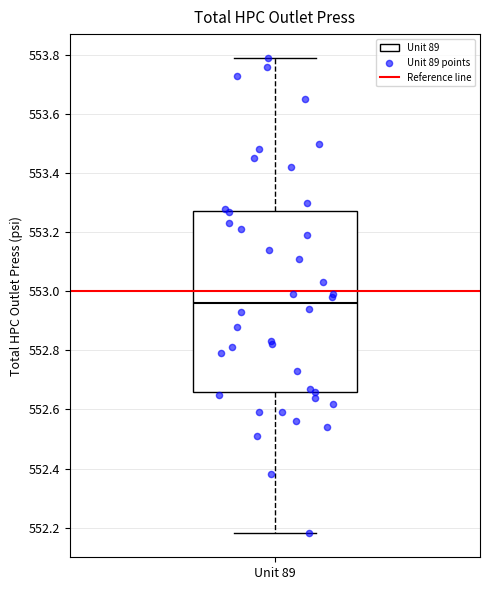

Read this box plot against the y-axis: the position of the median line, the range covered by the box, and the ends of both whiskers. The values are not printed on the chart, so give them approximately, as read against the axis.

median 552.96, box 552.66 to 553.28, whiskers 552.18 to 553.80